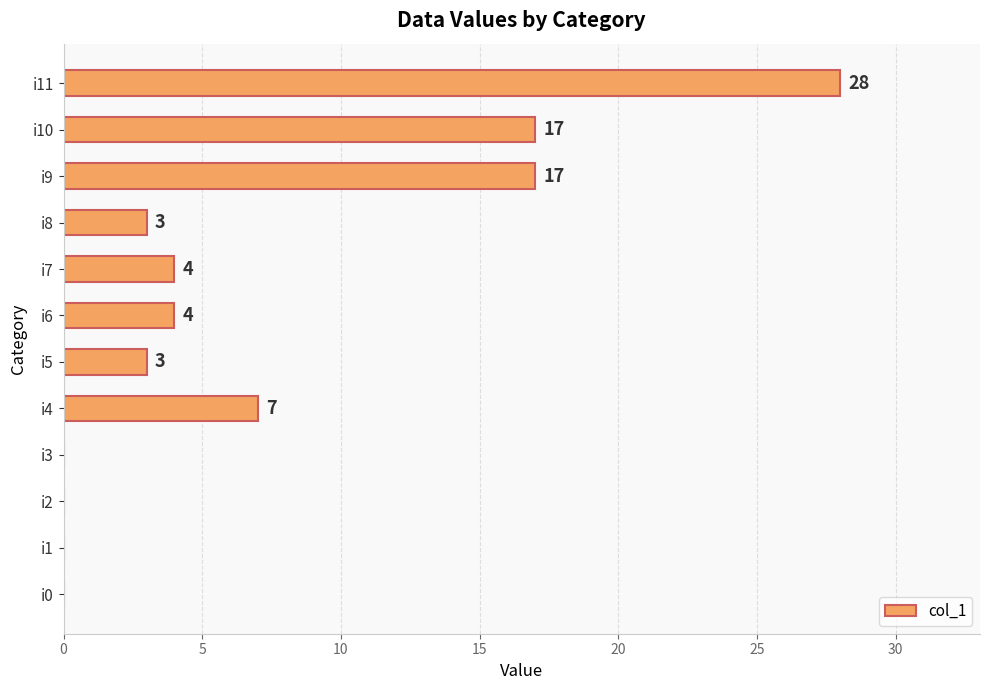

The value at i8 is 4. True or false?

False